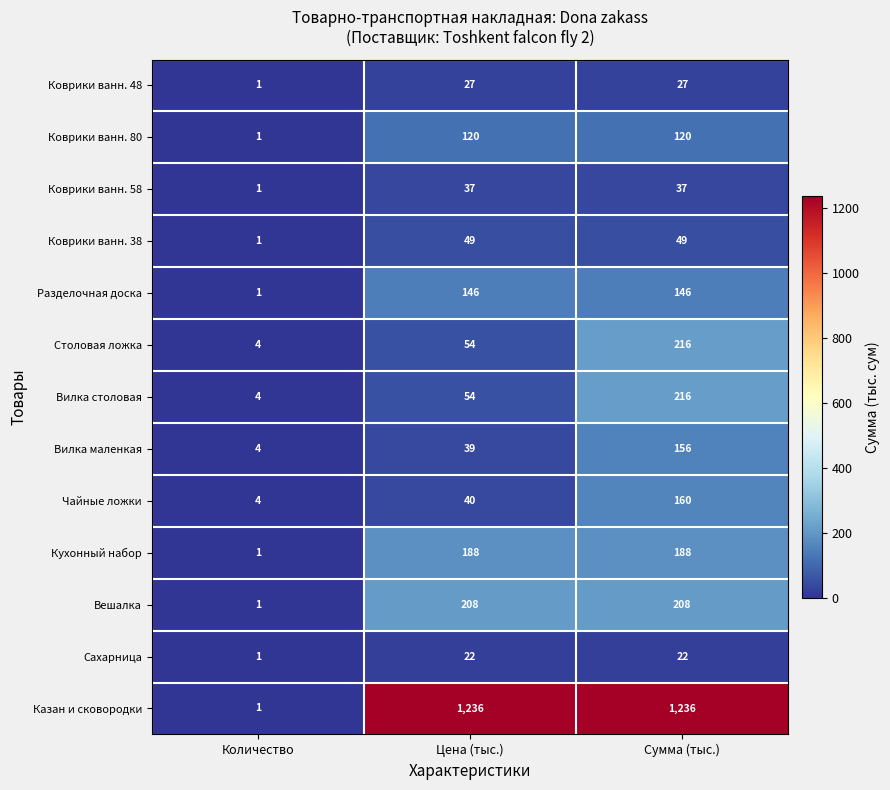

At which category is the sum across all series the highest?

Сумма (тыс.)